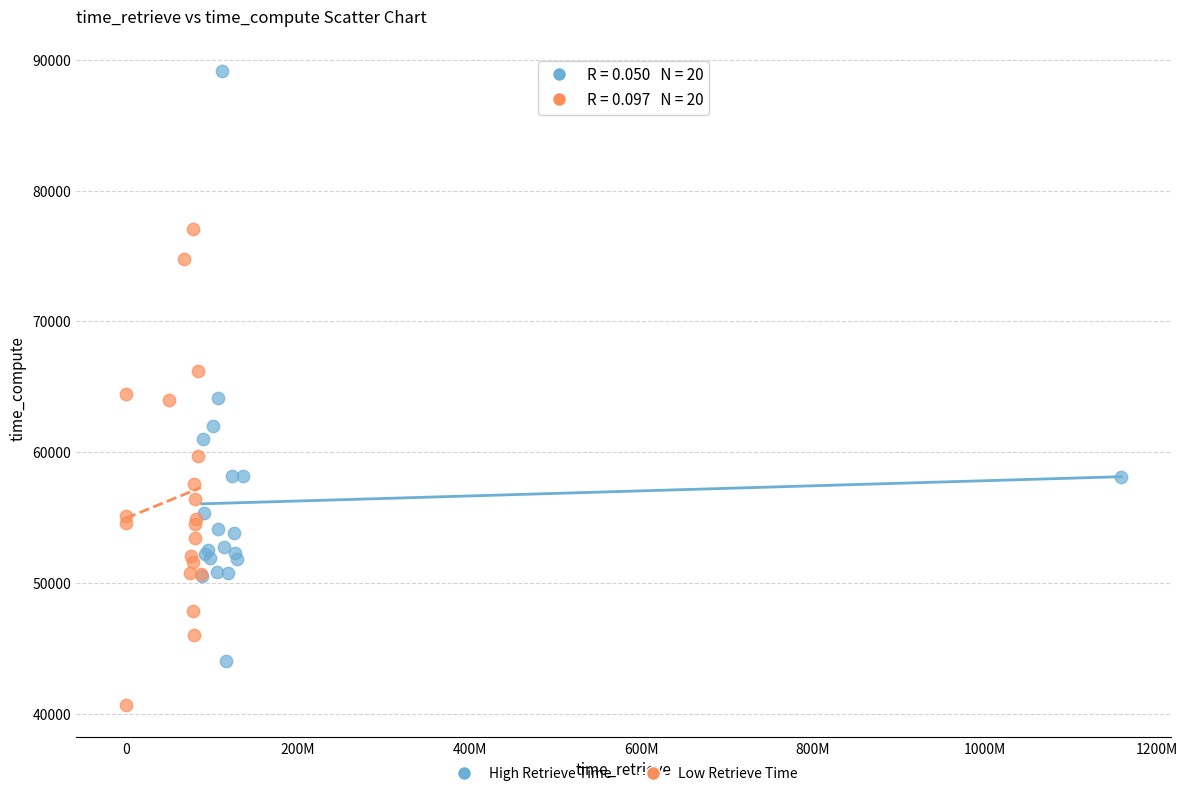

Which series contains the lowest Y value?

Low Retrieve Time